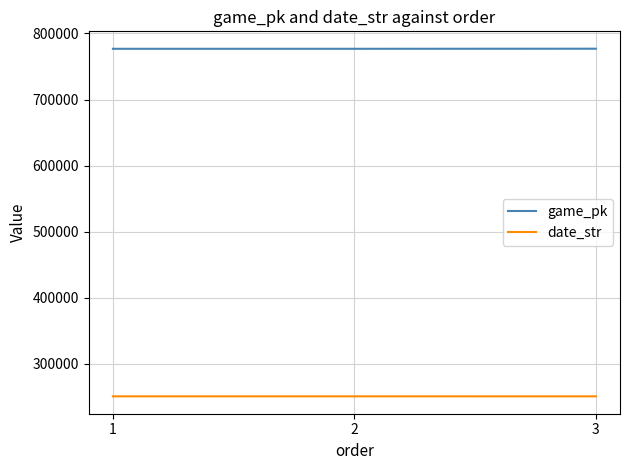

What are all the series names shown in the legend?

game_pk, date_str